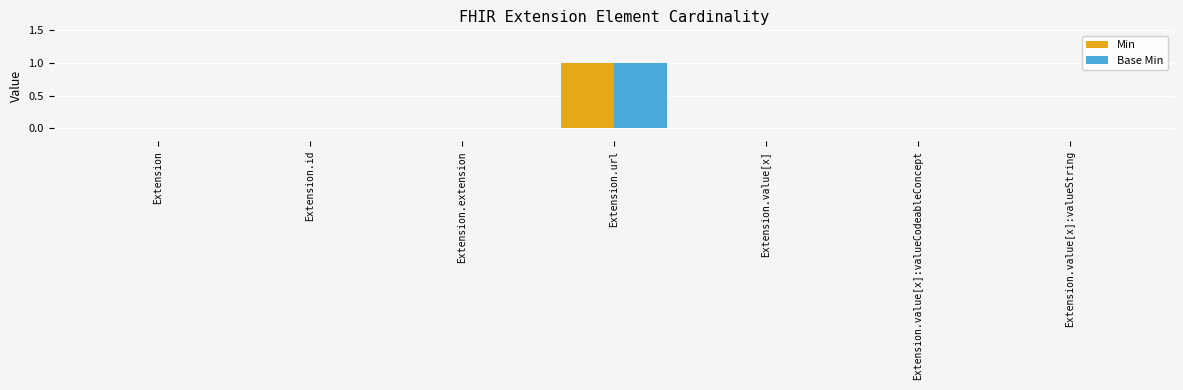

What is the maximum value for Base Min?

1